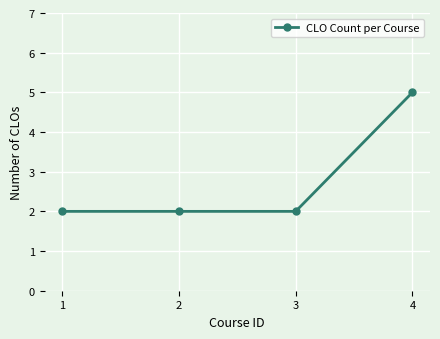

What is the value of the 1st point from the left?

2